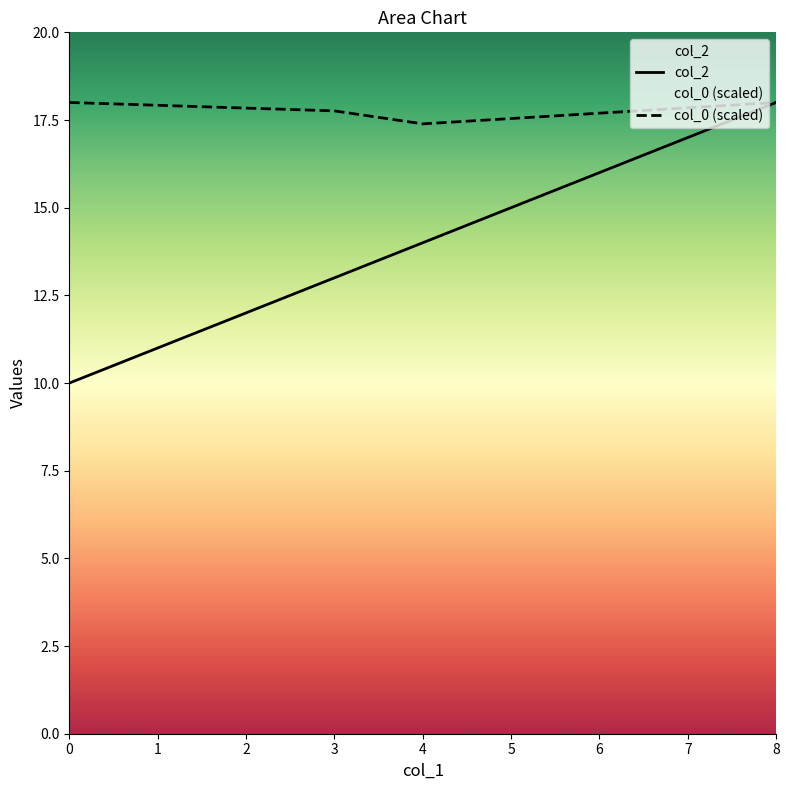

Reading left to right, what are all the values shown in this chart?

col_2: 10.0	13.0	14.0	18.0
col_0: 18.0	17.8	17.4	18.0